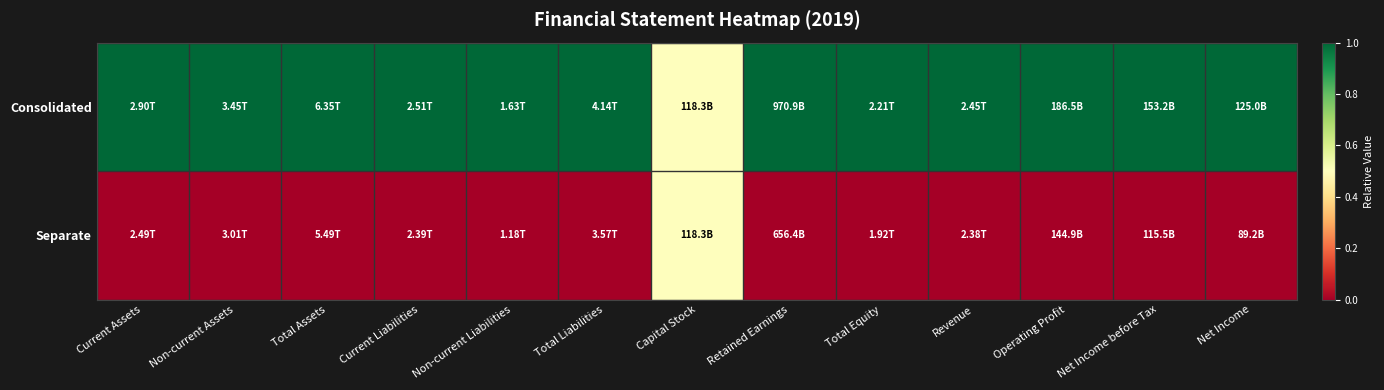

At which category does the chart reach its minimum across all series?

Current Assets